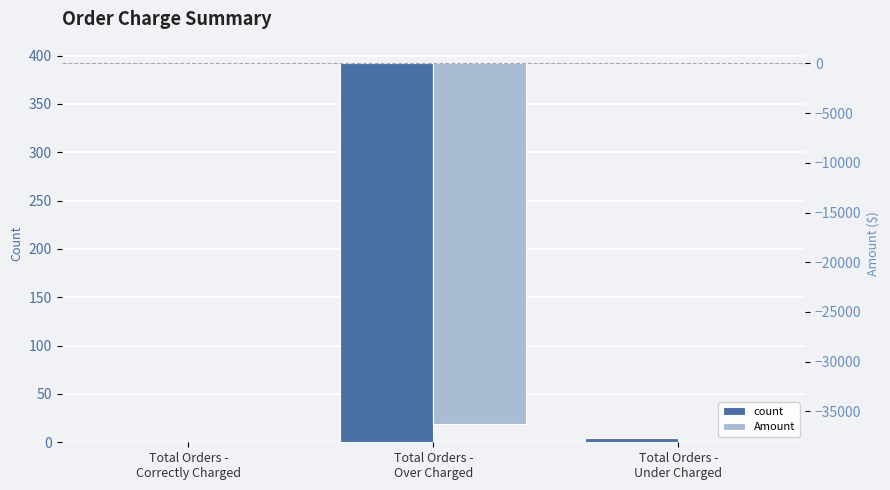

How many groups of bars are there?

3